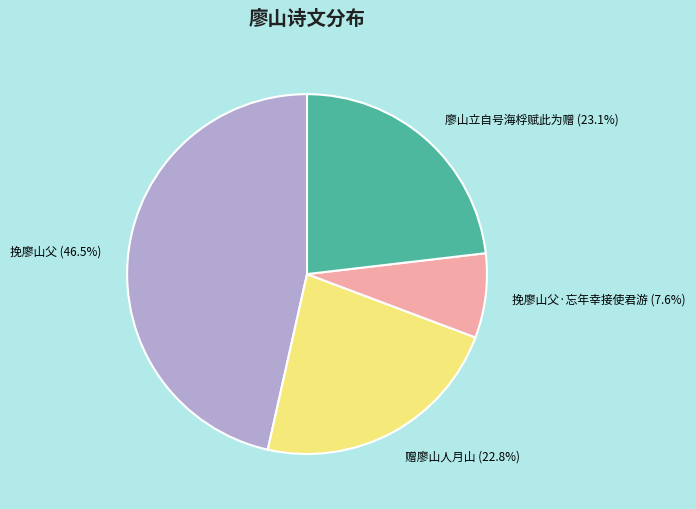

Is 廖山立自号海桴赋此为赠 the majority of the pie?

No